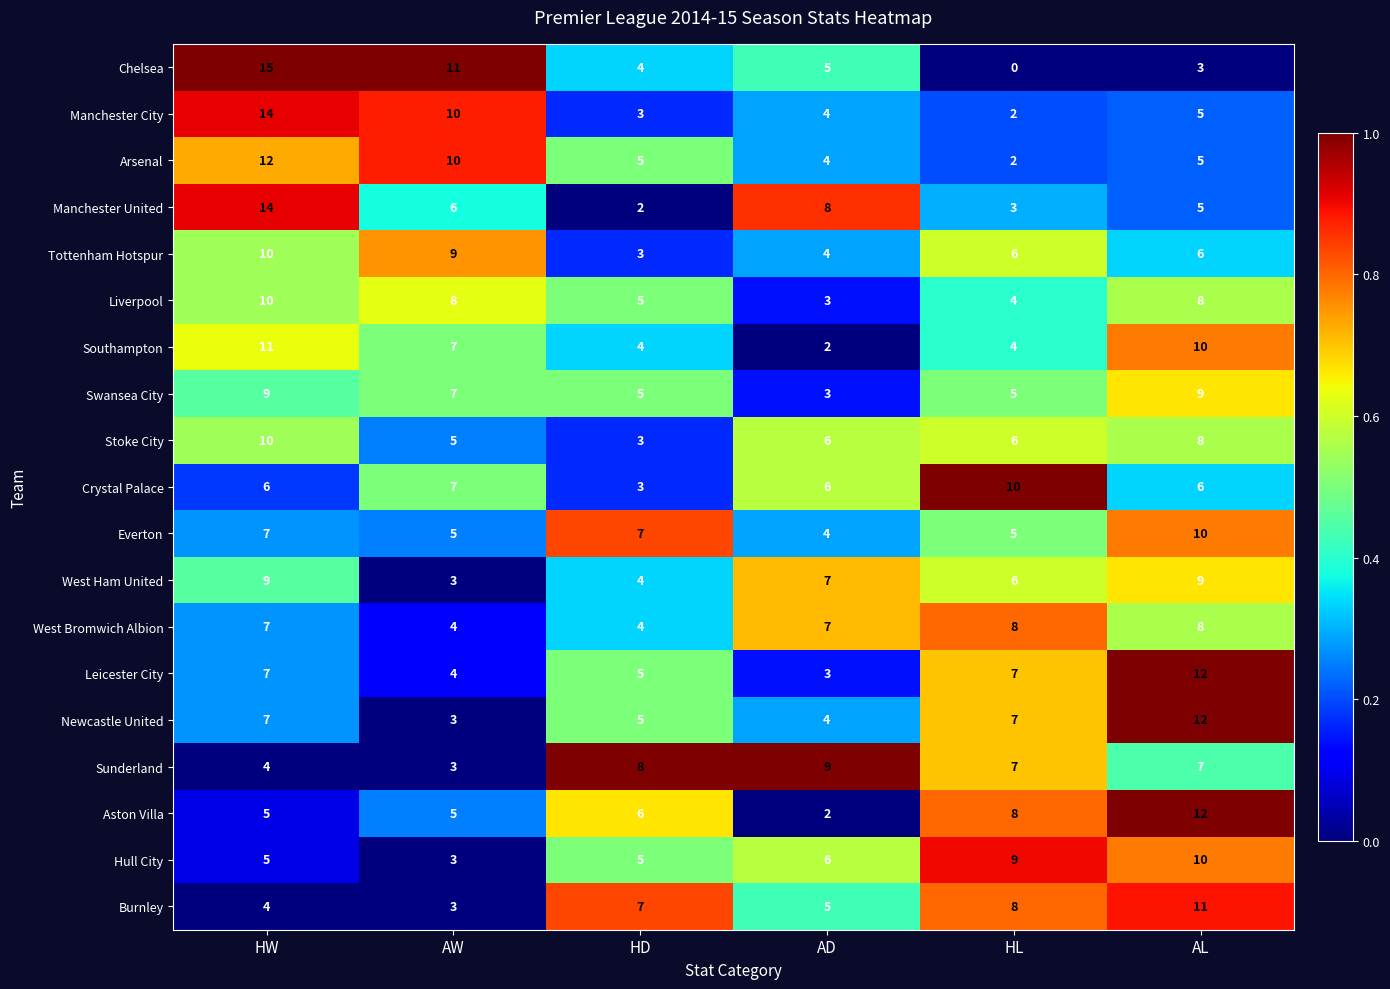

The Manchester City series shows 1 at HD. True or false?

False